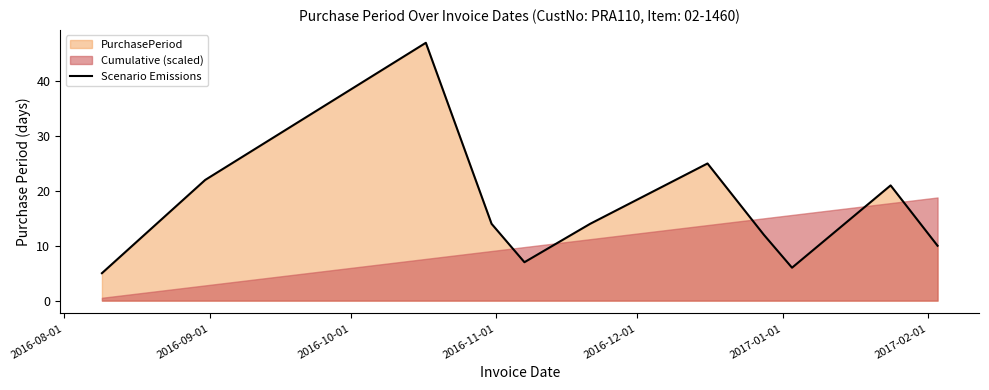

How many points are lower than both their immediate neighbors (excluding endpoints)?

2